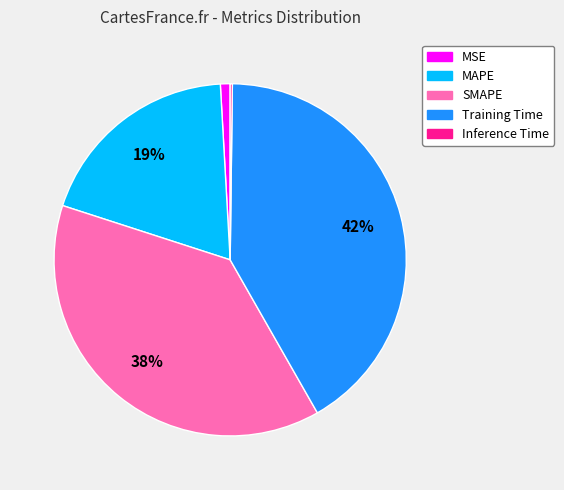

Between MSE and Training Time, which is larger?

Training Time